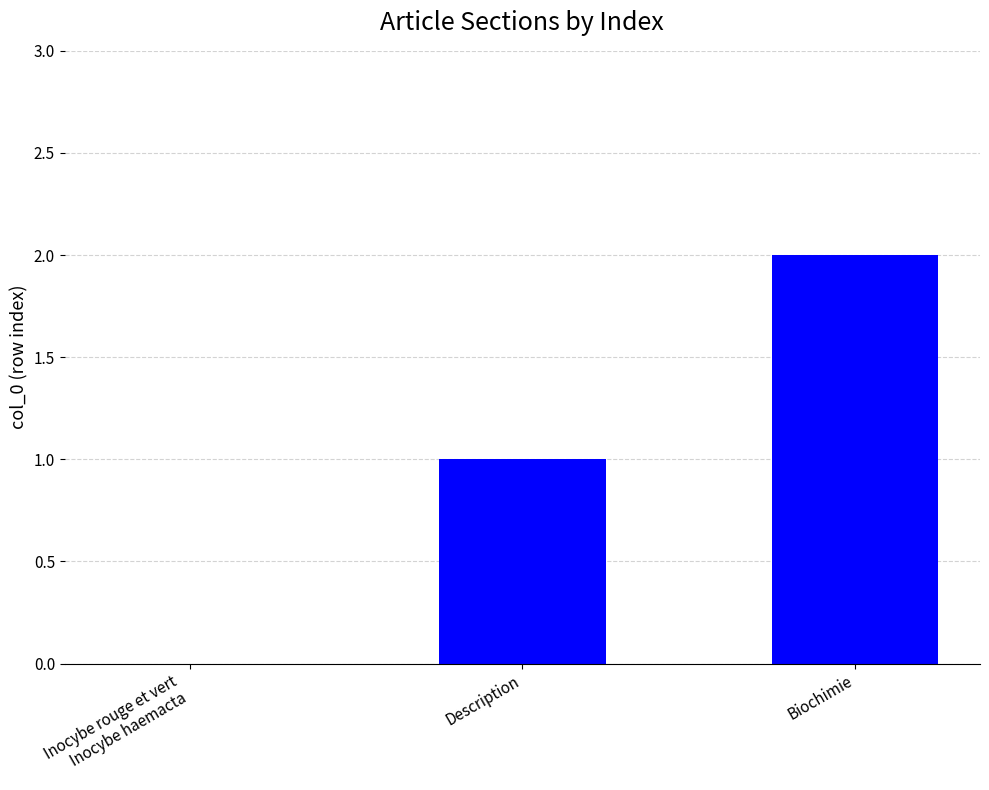

What is the approximate value at Description?

1